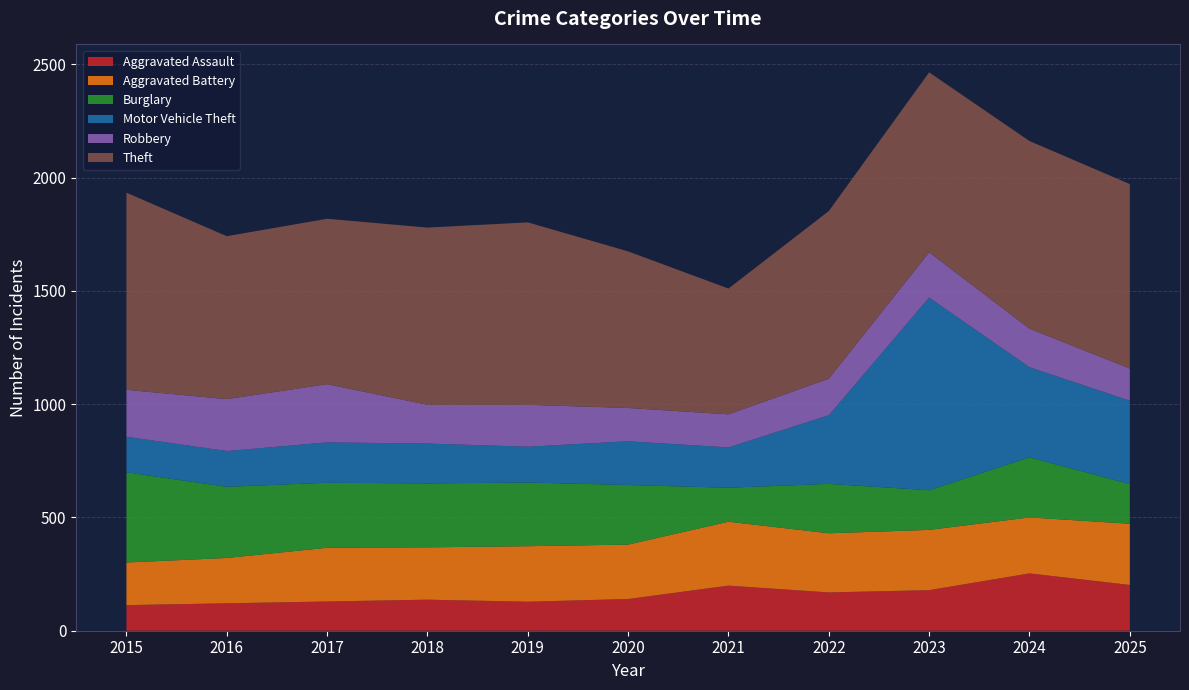

Reading right to left, transcribe all the data shown in this chart.

Aggravated Assault: 202	253	179	169	199	140	128	137	129	121	113
Aggravated Battery: 270	247	266	261	282	240	245	231	237	200	188
Burglary: 175	265	175	218	150	263	281	282	287	314	398
Motor Vehicle Theft: 368	398	850	303	178	193	158	176	178	158	157
Robbery: 142	170	200	161	146	147	185	171	257	229	207
Theft: 814	828	794	740	555	691	805	782	730	719	870